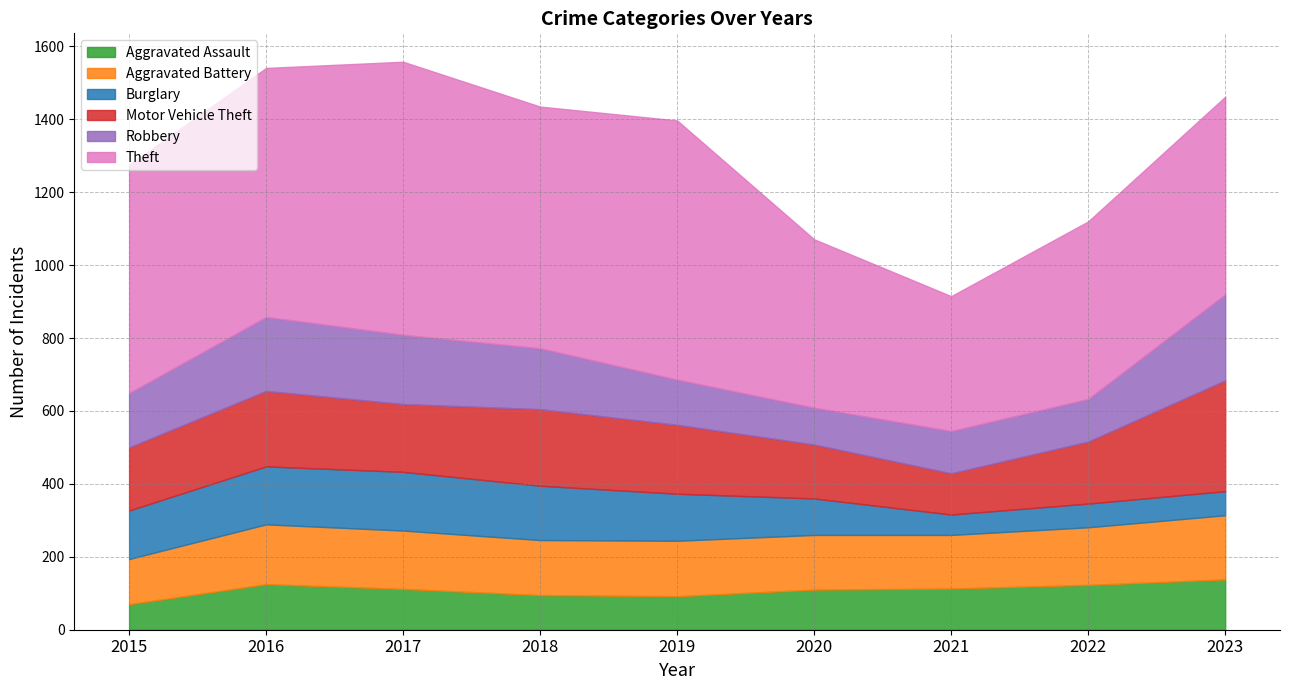

What is the minimum value for Aggravated Battery?

124